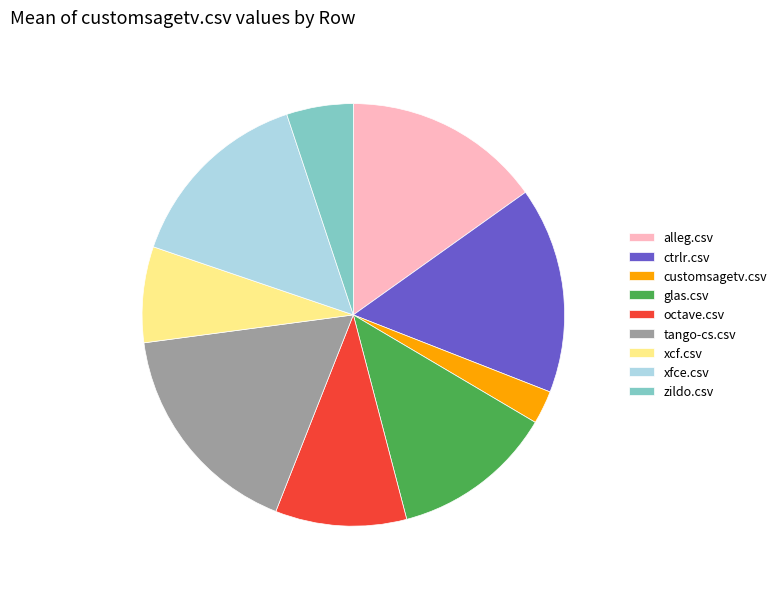

Count the number of slices in the pie.

9